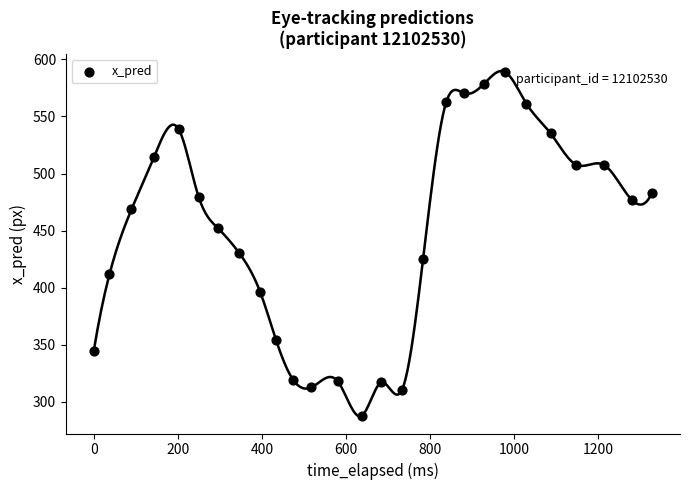

What is the range of Y values (max minus min)?

301.2